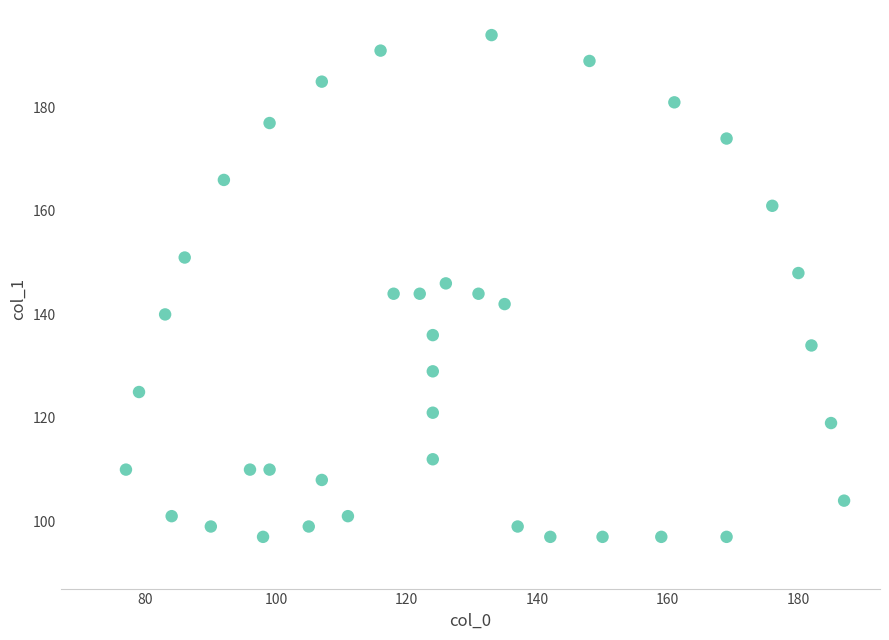

What is the range of Y values (max minus min)?

97